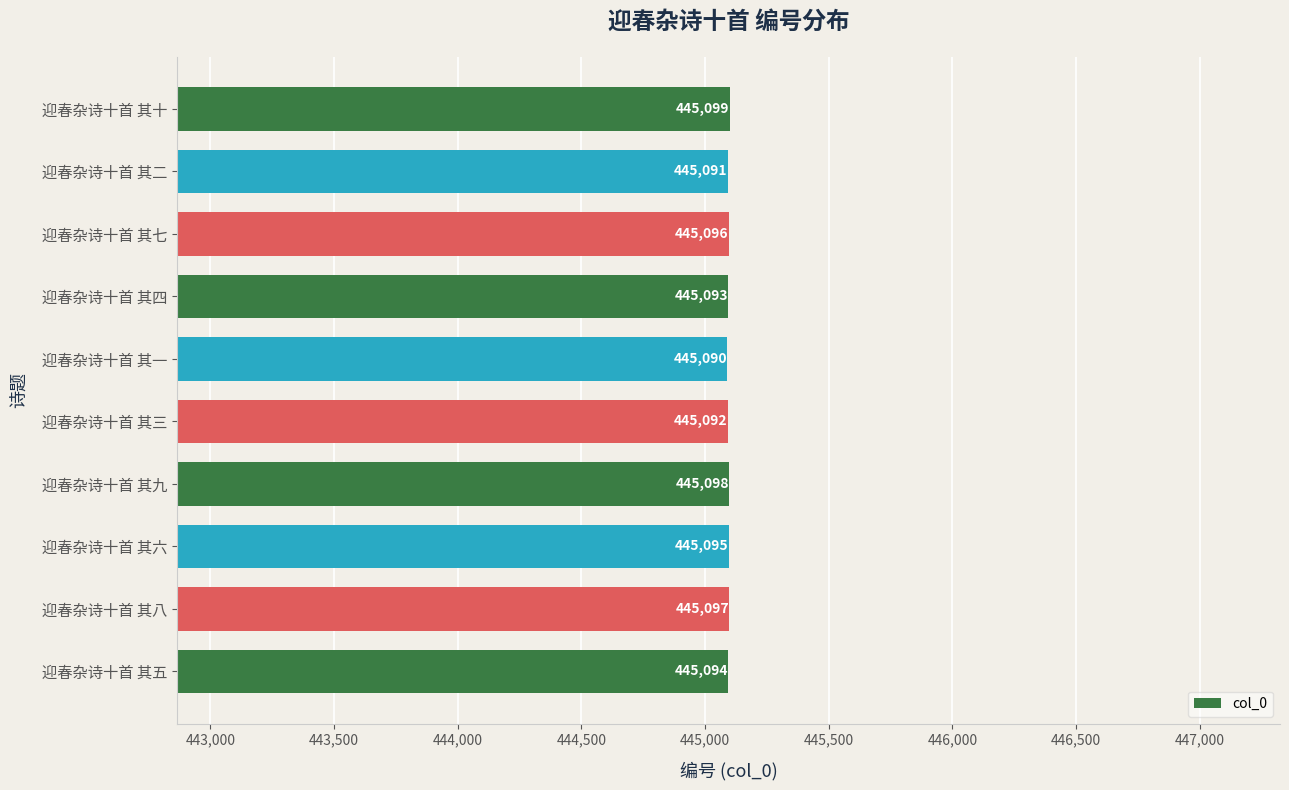

What is the ratio of the value at 迎春杂诗十首 其九 to the value at 迎春杂诗十首 其二?

1.0